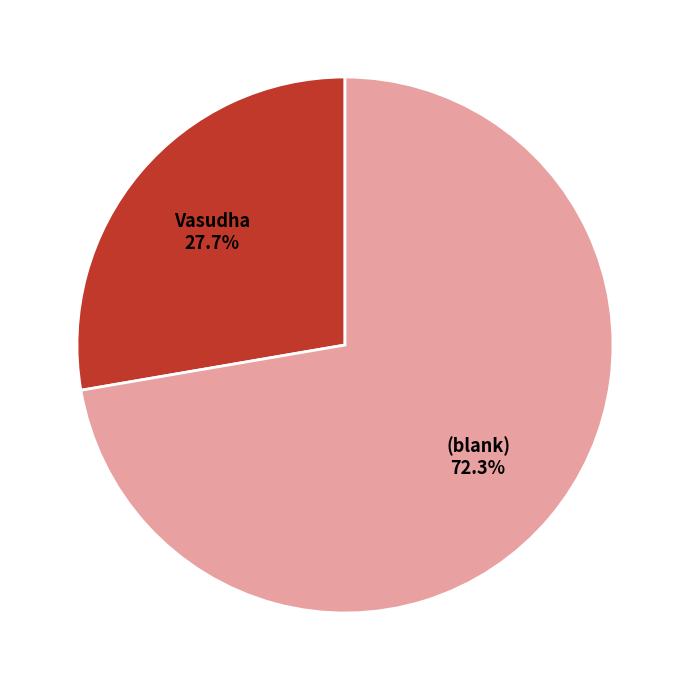

What is the smallest slice in the pie chart?

Vasudha